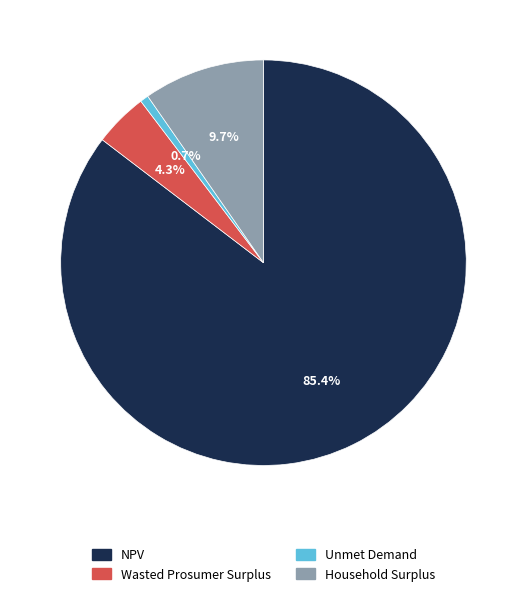

The Wasted Prosumer Surplus slice represents 16% of the pie. True or false?

False